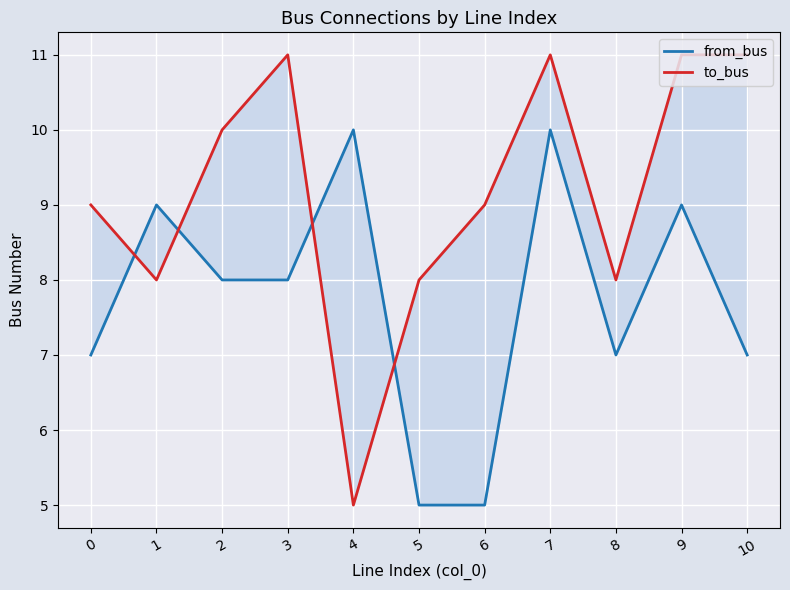

How many values in the to_bus series exceed 9?

5